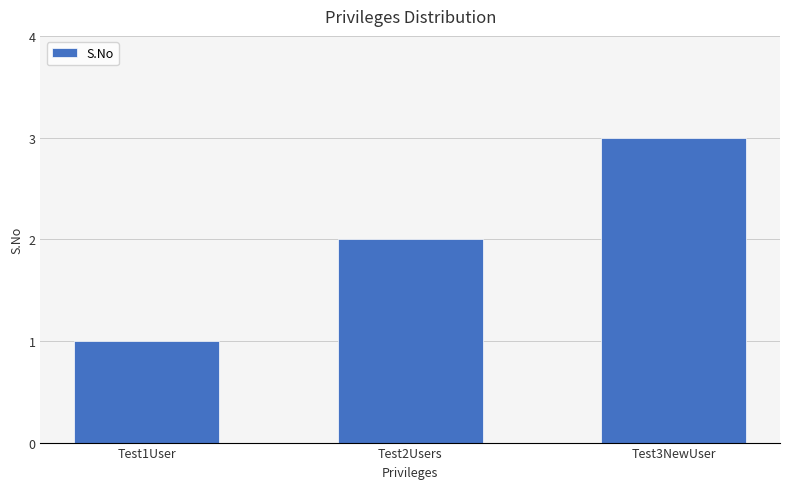

Count the values in the range 1 to 3.

3